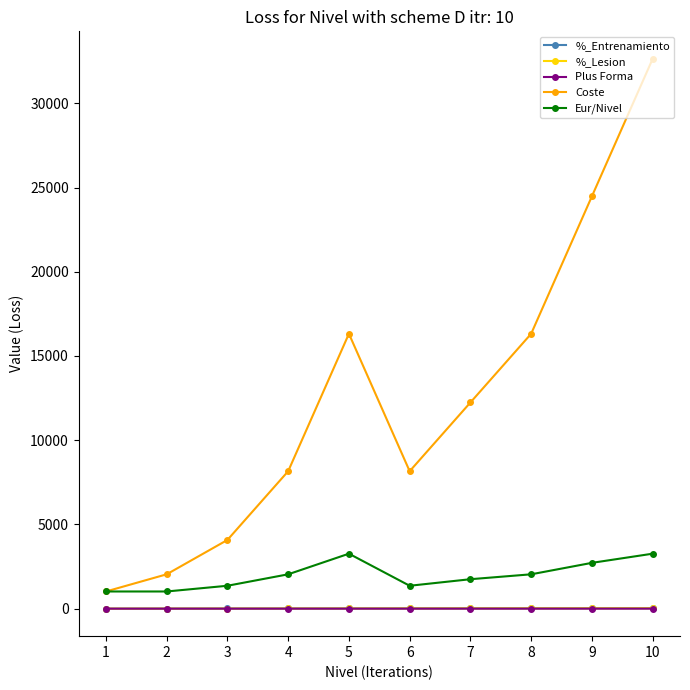

True or false: %_Lesion and Coste intersect in this chart.

False